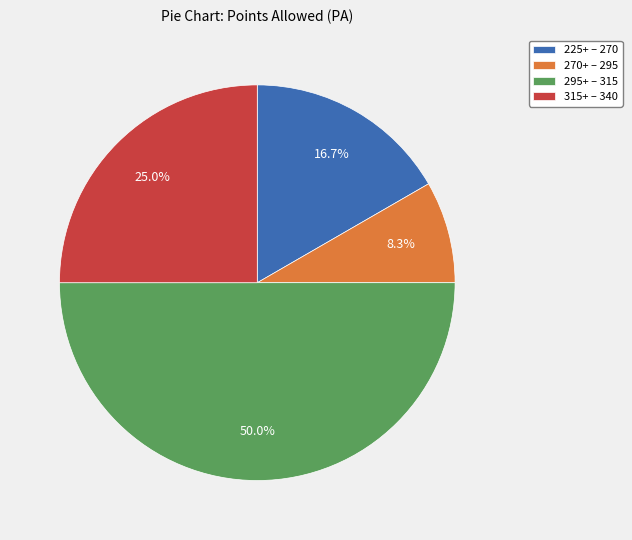

What percentage is NOT represented by 225+ – 270?

83.3%